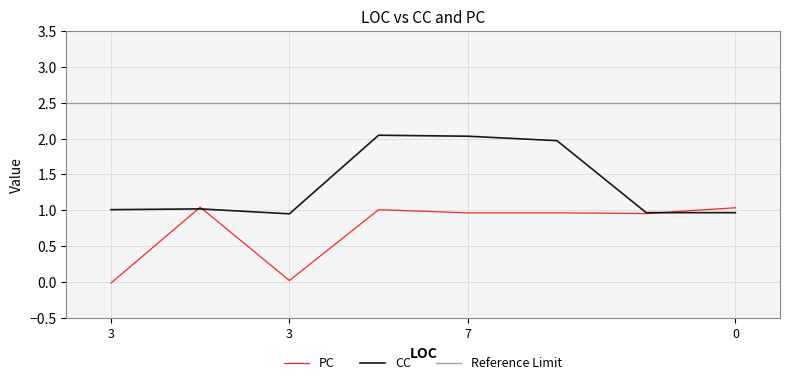

What is the sum of the CC values at 3 and 7?

3.0